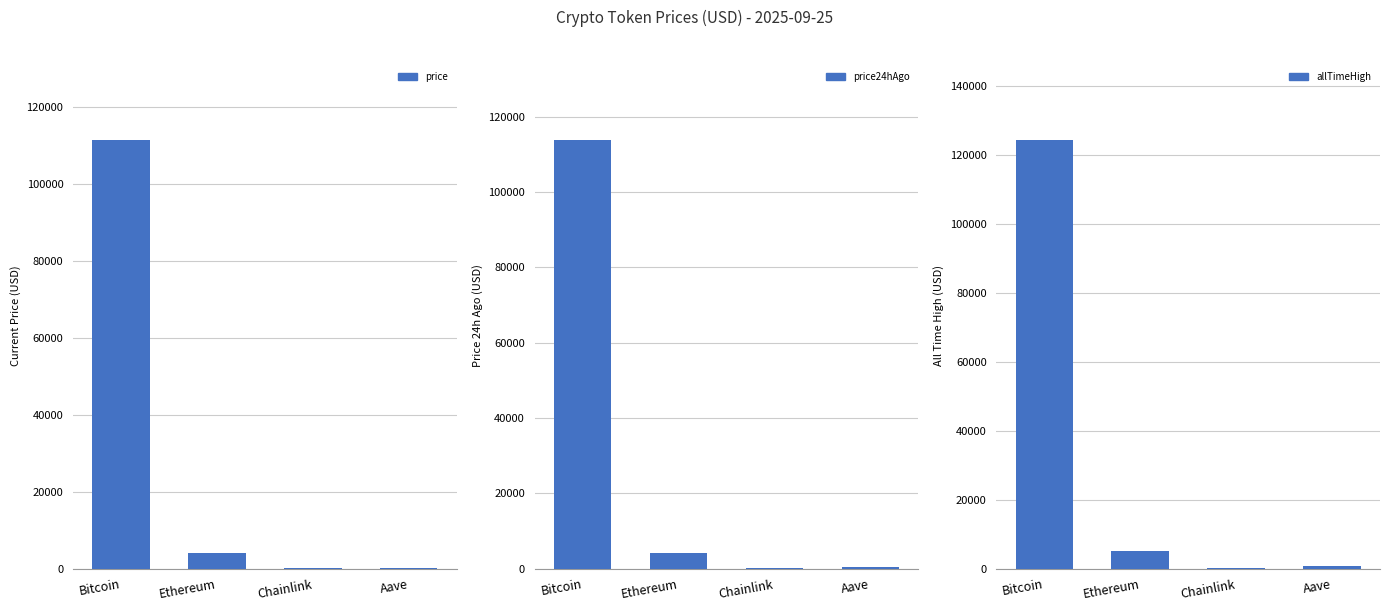

Rank the series at Bitcoin from lowest to highest value.

price, price24hAgo, allTimeHigh